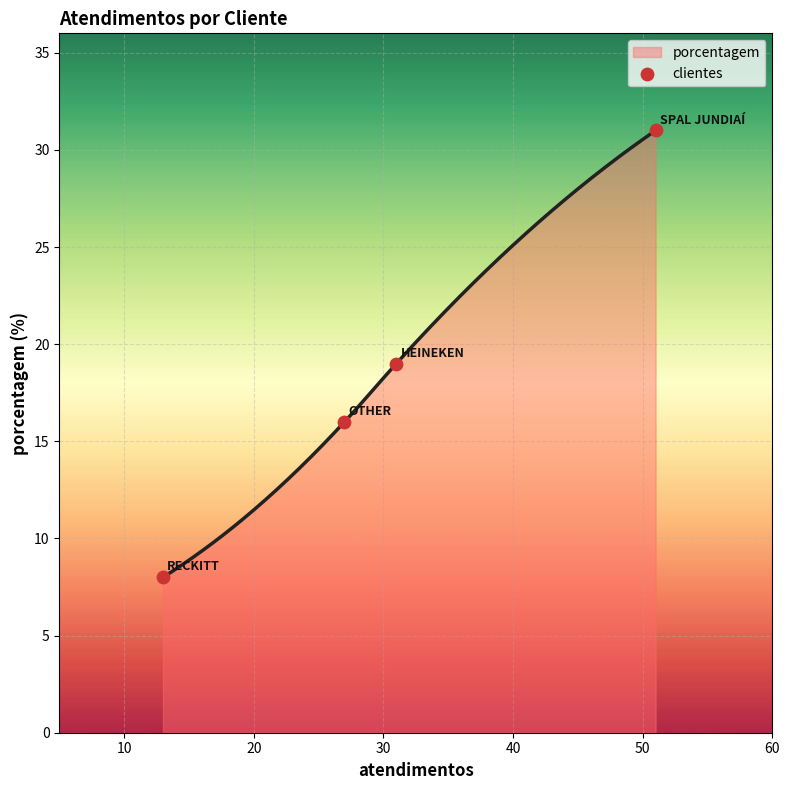

What is the lowest value of the porcentagem series?

8.0